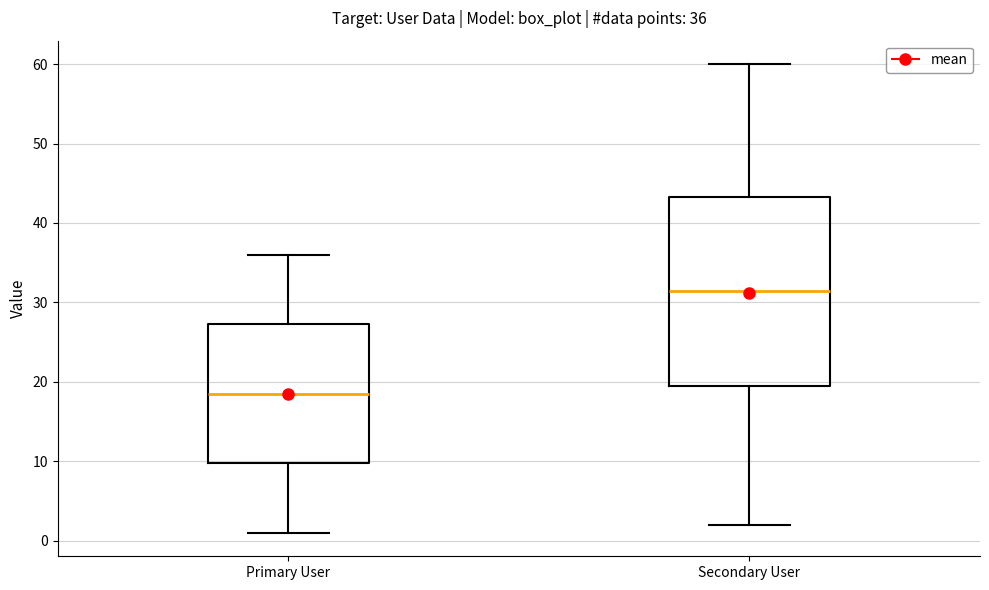

Which box is the tallest, from its lower edge to its upper edge?

Secondary User